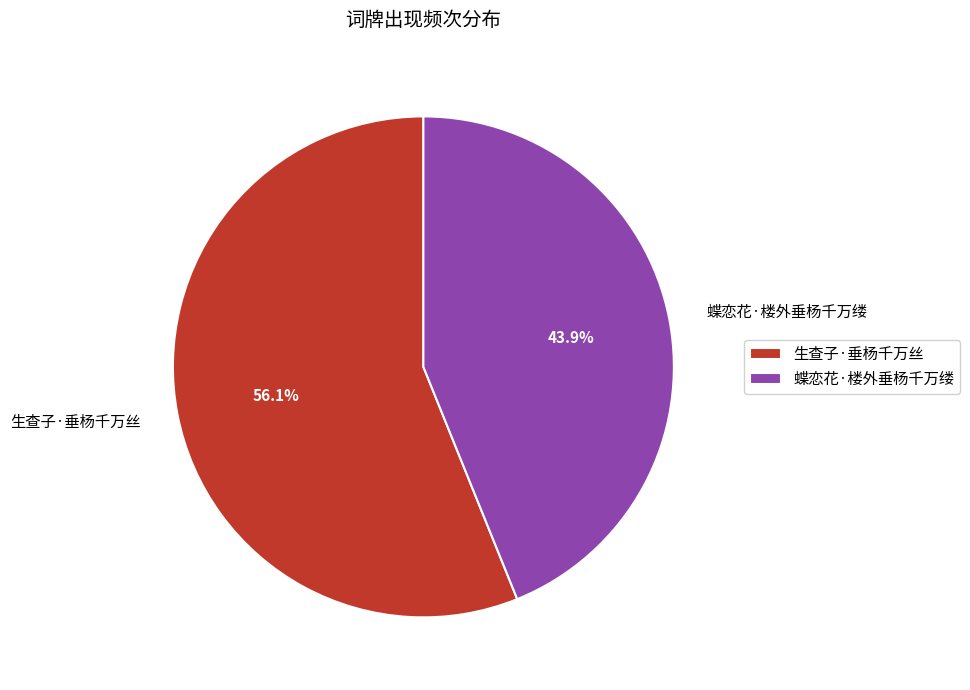

Approximately how many times larger is the value at 生查子·垂杨千万丝 compared to 蝶恋花·楼外垂杨千万缕?

1.3